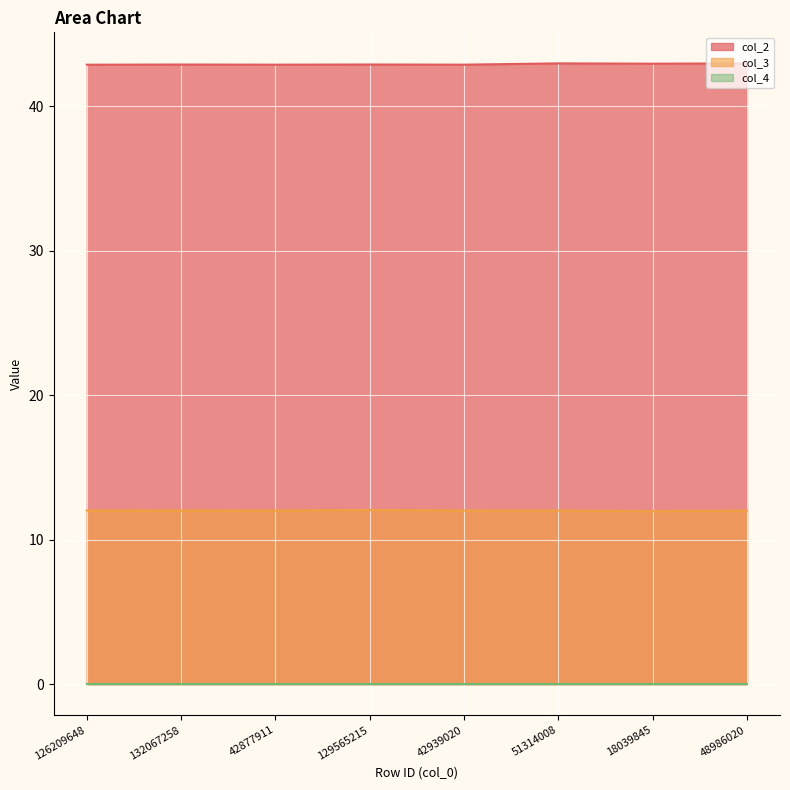

At which category does col_3 reach its first local peak?

132067258